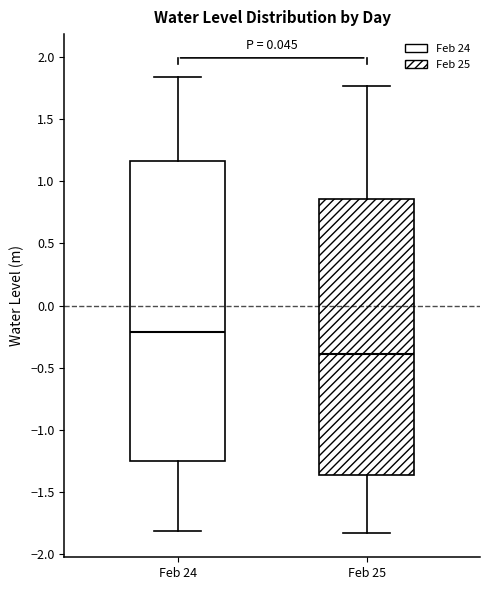

Which box has the highest median line?

Feb 24